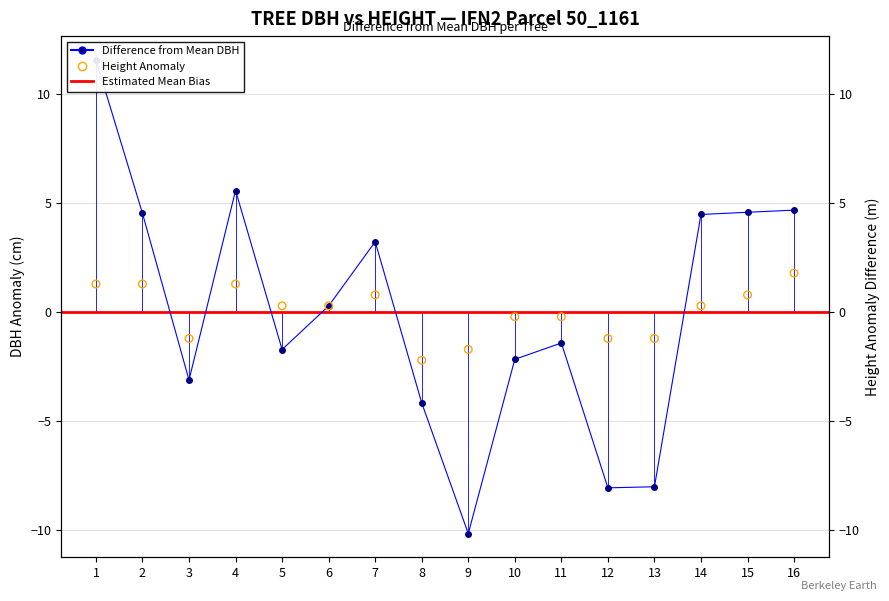

At which category is the sum across all series the highest?

1